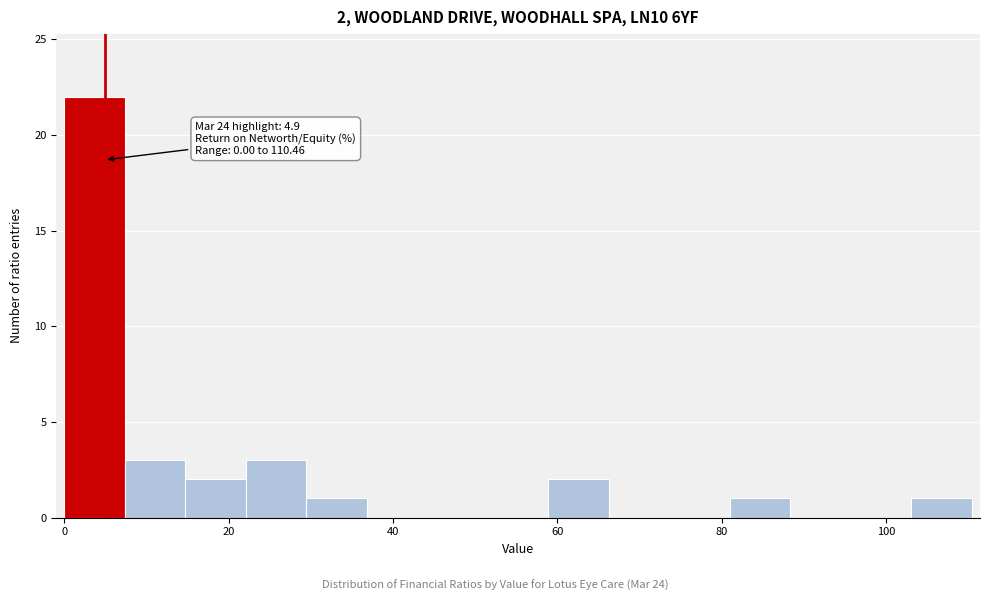

Read against the x-axis, roughly where is the centre of the tallest bar?

4